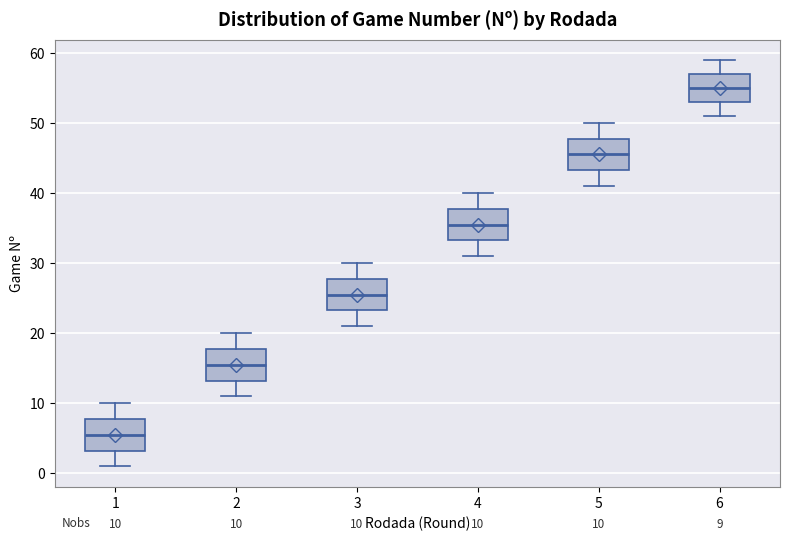

Which box has the highest median line?

6